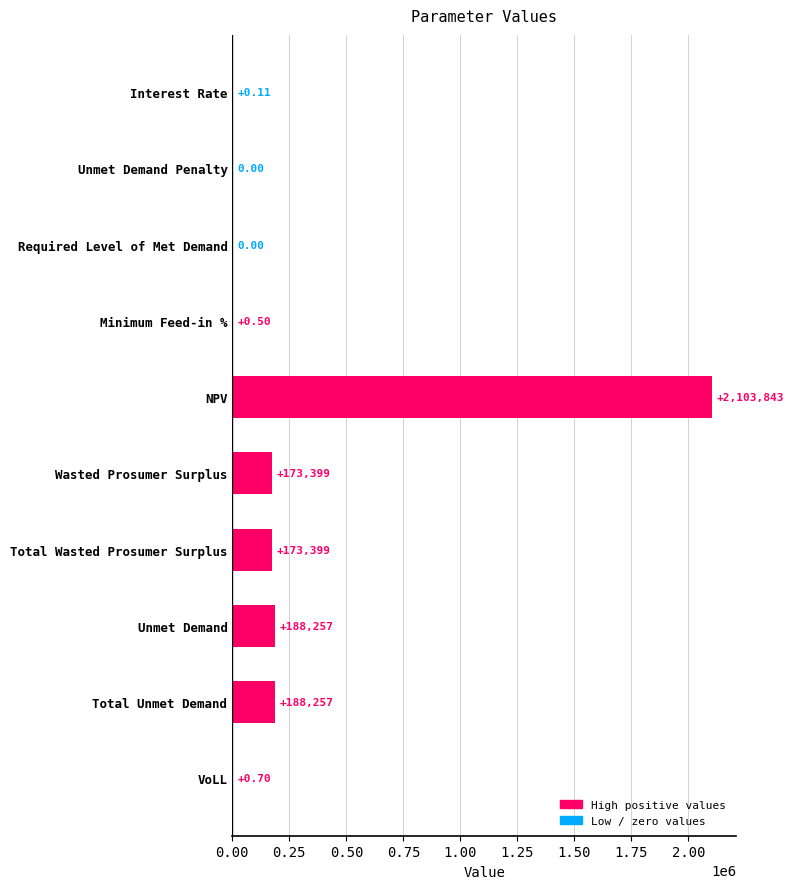

At which category does the chart reach its peak across all series?

NPV